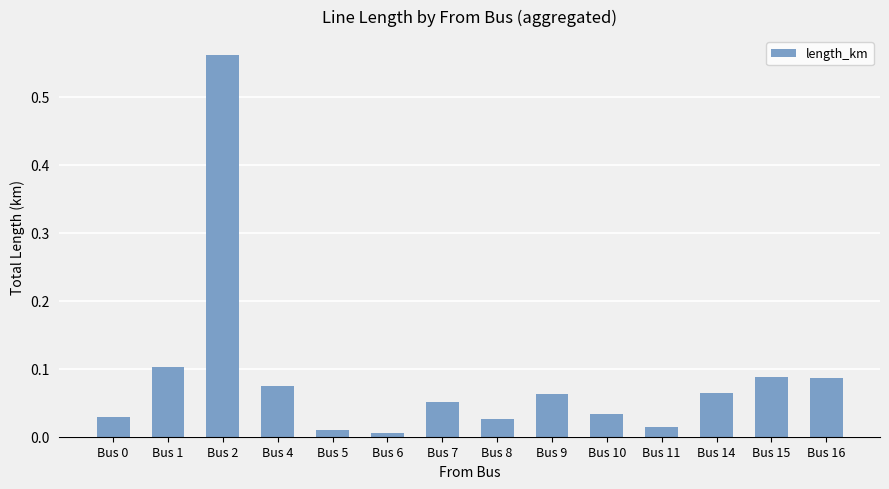

What is the sum of all values?

1.2